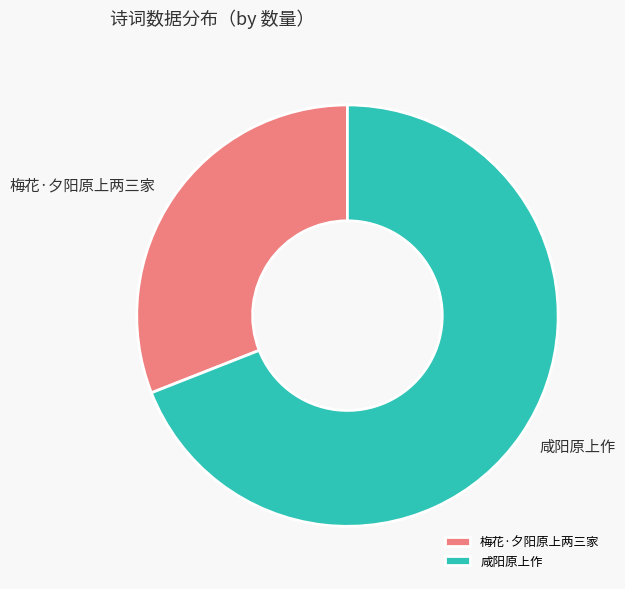

The 梅花·夕阳原上两三家 slice represents 21% of the pie. True or false?

False